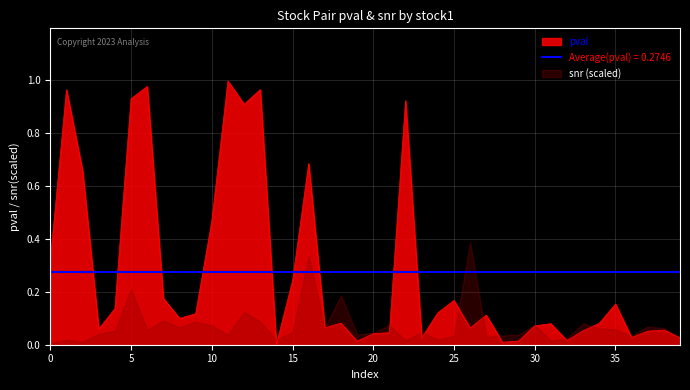

Is it true that the value at 15 is 0.3?

False